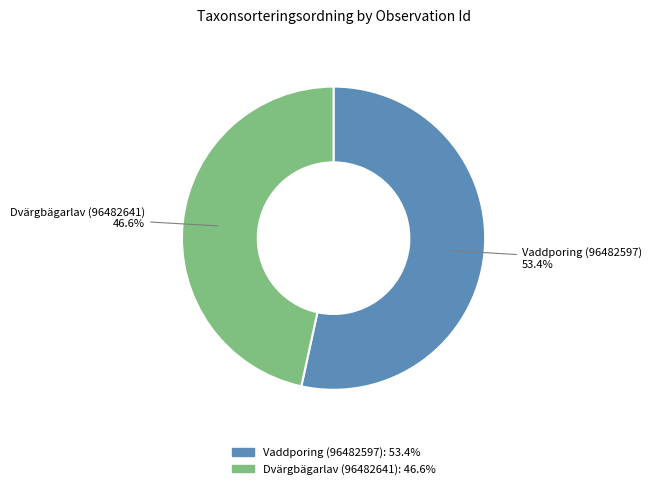

The Dvärgbägarlav (96482641) slice represents 58% of the pie. True or false?

False